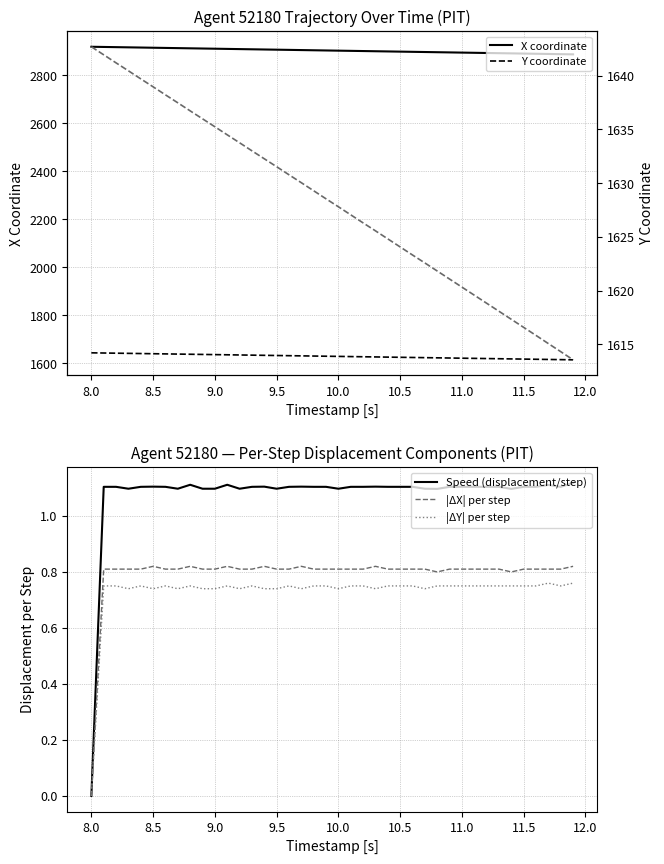

The |ΔX| per step series shows 0.8 at 10.5. True or false?

True